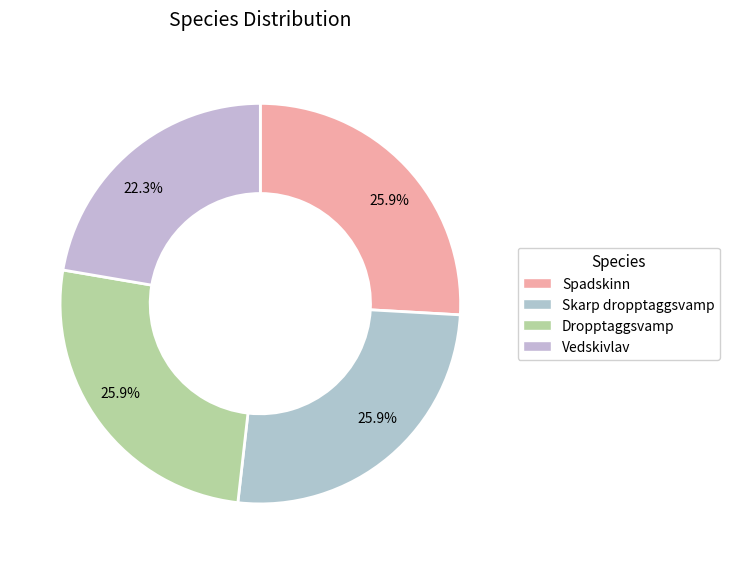

Which slice is the smallest?

Vedskivlav